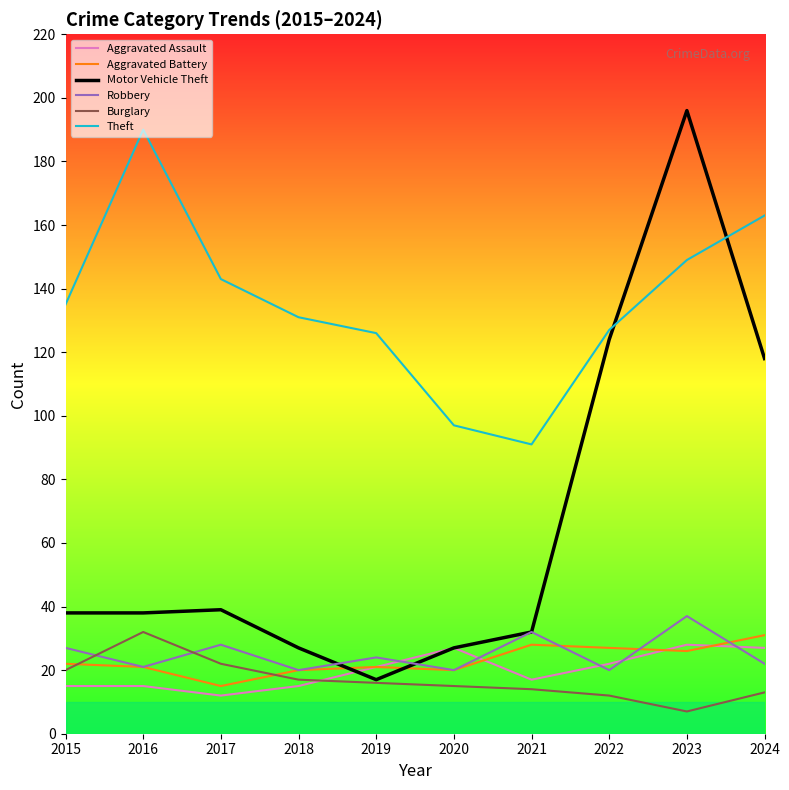

What is the difference between the highest and lowest values at 2021?

77